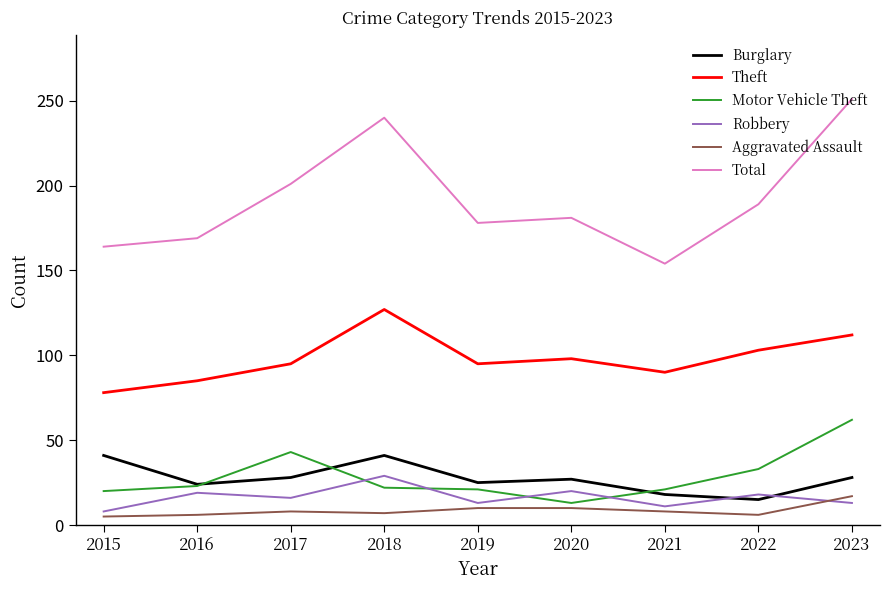

True or false: Motor Vehicle Theft has more than 2 interior local peaks.

False